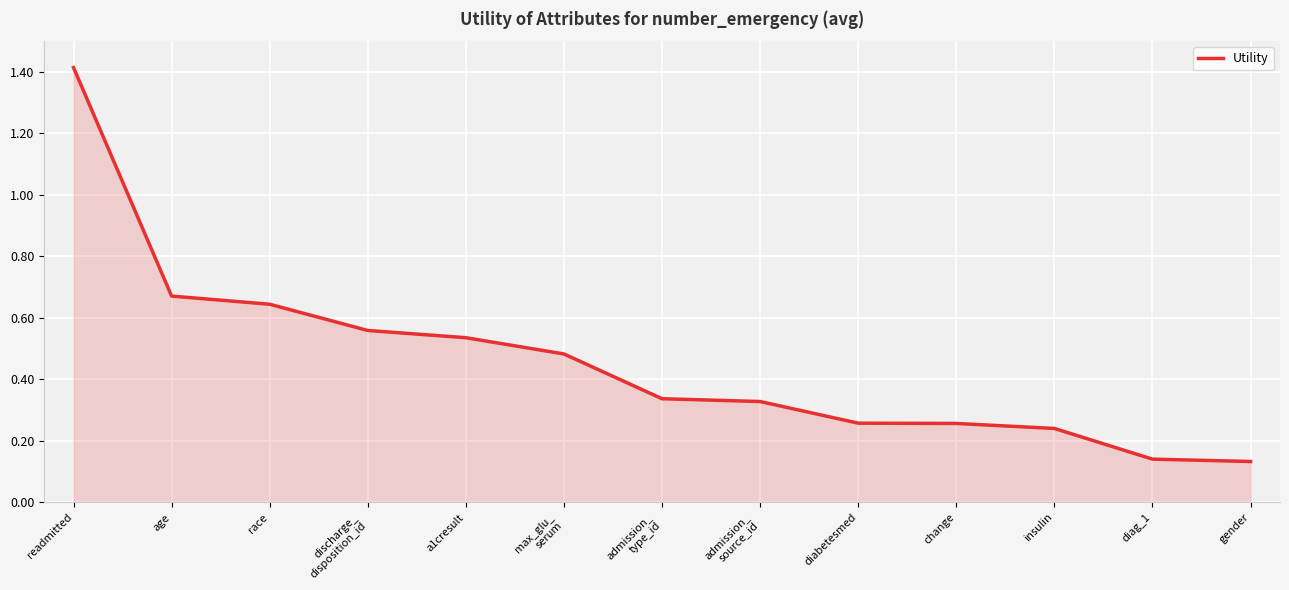

At which category does the chart reach its peak across all series?

readmitted